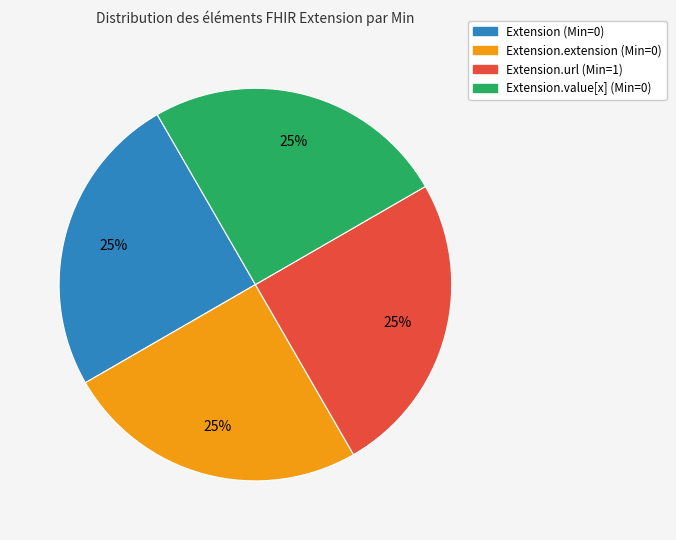

To the nearest percent, what is the average slice percentage?

25%